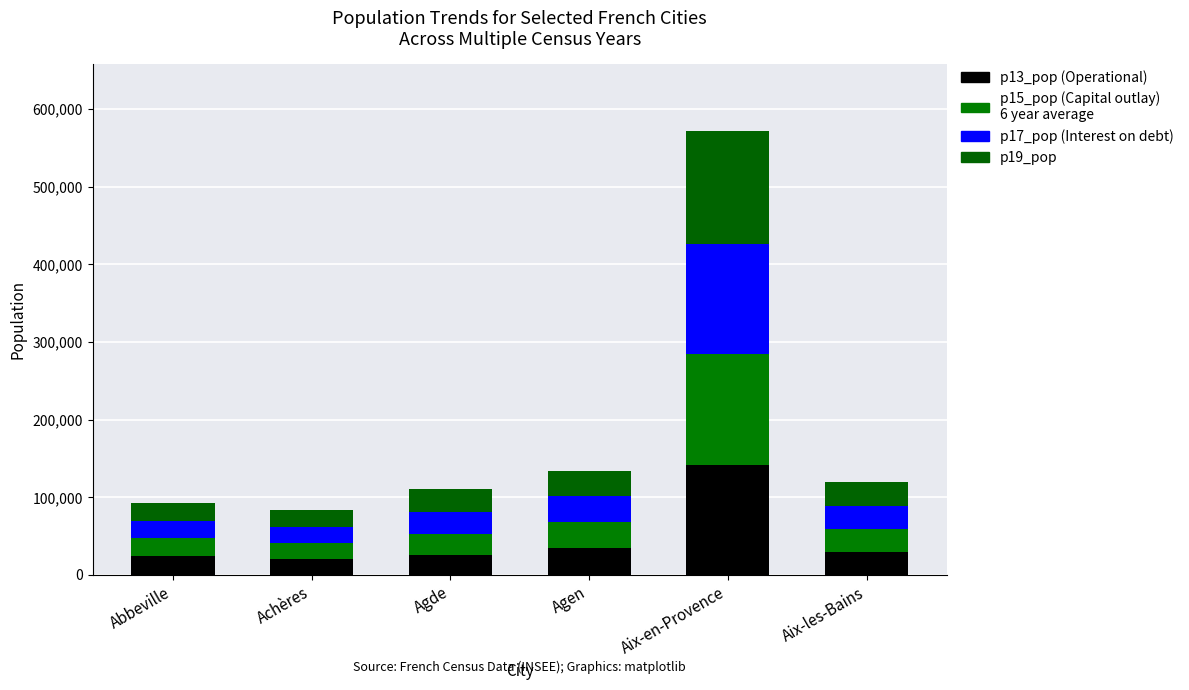

The p13_pop series shows 199830 at Aix-en-Provence. True or false?

False